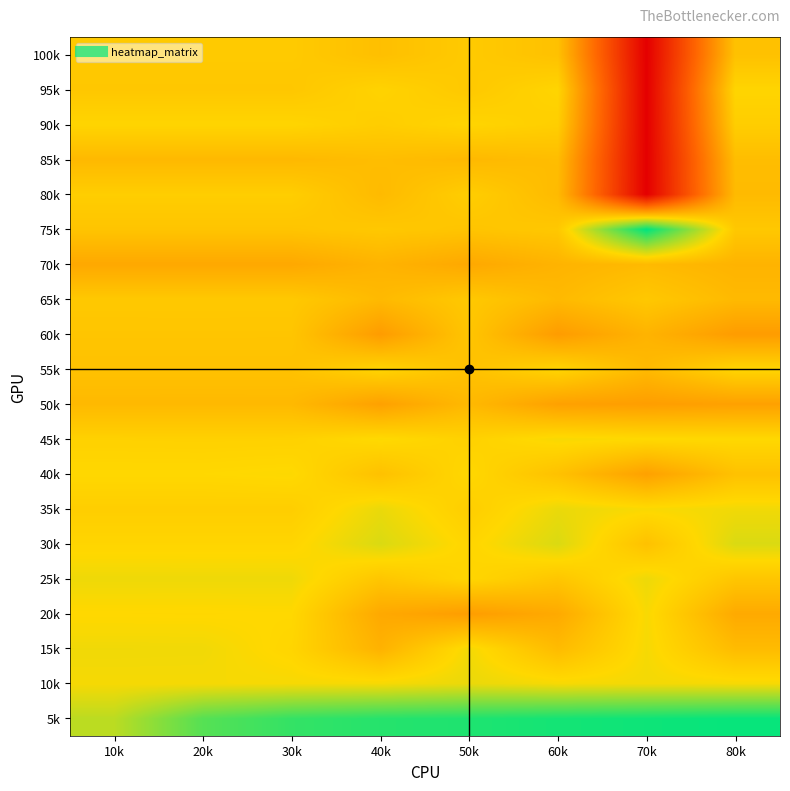

Reading left to right, extract all data points from this chart.

5k: 10k=9.9	20k=11.6	30k=12.2	40k=12.4	50k=12.6	60k=12.7	70k=12.9	80k=13.0
10k: 10k=8.9	20k=8.9	30k=8.9	40k=8.9	50k=9.1	60k=8.9	70k=8.9	80k=8.9
15k: 10k=9.0	20k=9.0	30k=8.6	40k=7.3	50k=8.9	60k=7.6	70k=8.9	80k=7.6
20k: 10k=8.7	20k=8.7	30k=8.7	40k=6.9	50k=6.5	60k=7.0	70k=8.9	80k=7.0
25k: 10k=9.0	20k=9.0	30k=9.0	40k=8.0	50k=8.6	60k=8.0	70k=9.0	80k=8.0
30k: 10k=8.6	20k=8.6	30k=8.6	40k=9.4	50k=8.6	60k=9.4	70k=7.9	80k=9.4
35k: 10k=8.3	20k=8.3	30k=8.3	40k=9.1	50k=8.3	60k=9.1	70k=8.8	80k=9.0
40k: 10k=8.7	20k=8.7	30k=8.8	40k=7.9	50k=8.7	60k=7.9	70k=6.6	80k=7.9
45k: 10k=8.5	20k=8.4	30k=8.5	40k=8.8	50k=8.5	60k=8.9	70k=8.7	80k=8.7
50k: 10k=7.5	20k=7.5	30k=7.5	40k=6.6	50k=7.5	60k=6.6	70k=6.5	80k=6.6
55k: 10k=7.9	20k=7.9	30k=7.9	40k=8.6	50k=7.9	60k=8.6	70k=7.6	80k=8.6
60k: 10k=8.0	20k=8.0	30k=8.0	40k=6.4	50k=8.0	60k=6.4	70k=7.3	80k=6.4
65k: 10k=8.1	20k=8.1	30k=8.1	40k=7.6	50k=8.1	60k=7.6	70k=8.1	80k=7.6
70k: 10k=6.9	20k=6.9	30k=6.9	40k=7.3	50k=6.9	60k=7.3	70k=7.6	80k=7.3
75k: 10k=8.0	20k=8.0	30k=8.0	40k=8.1	50k=8.0	60k=8.1	70k=13.1	80k=8.1
80k: 10k=8.3	20k=8.3	30k=8.3	40k=7.6	50k=8.3	60k=7.6	70k=0.0	80k=7.6
85k: 10k=7.5	20k=7.5	30k=7.5	40k=7.7	50k=7.5	60k=7.7	70k=0.0	80k=7.7
90k: 10k=8.6	20k=8.6	30k=8.6	40k=8.3	50k=8.6	60k=8.4	70k=0.0	80k=8.3
95k: 10k=8.1	20k=8.1	30k=8.1	40k=8.5	50k=8.1	60k=8.6	70k=0.0	80k=8.6
100k: 10k=8.2	20k=8.2	30k=8.2	40k=7.8	50k=8.2	60k=7.8	70k=0.0	80k=7.8